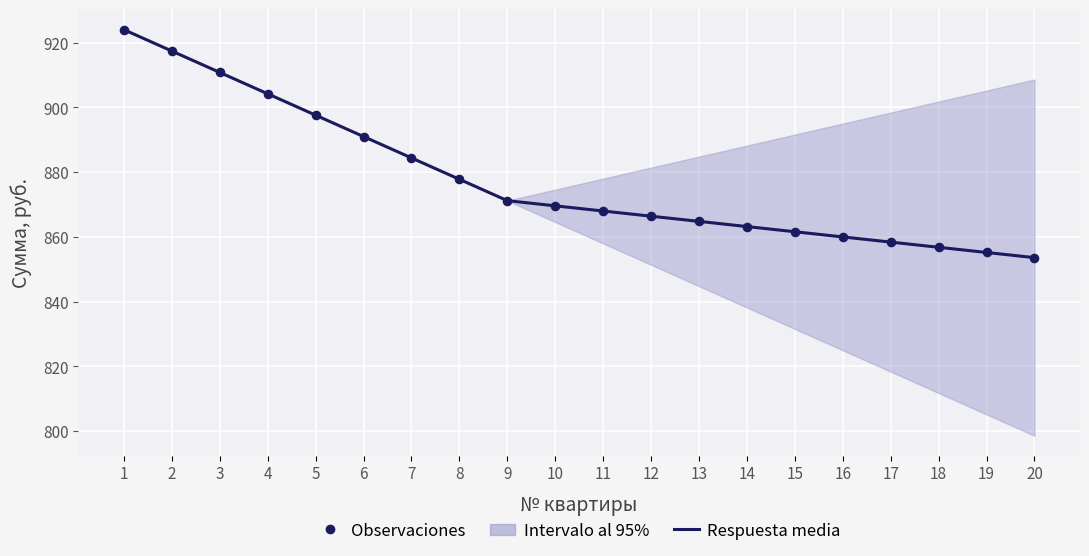

At which category is the sum across all series the highest?

1